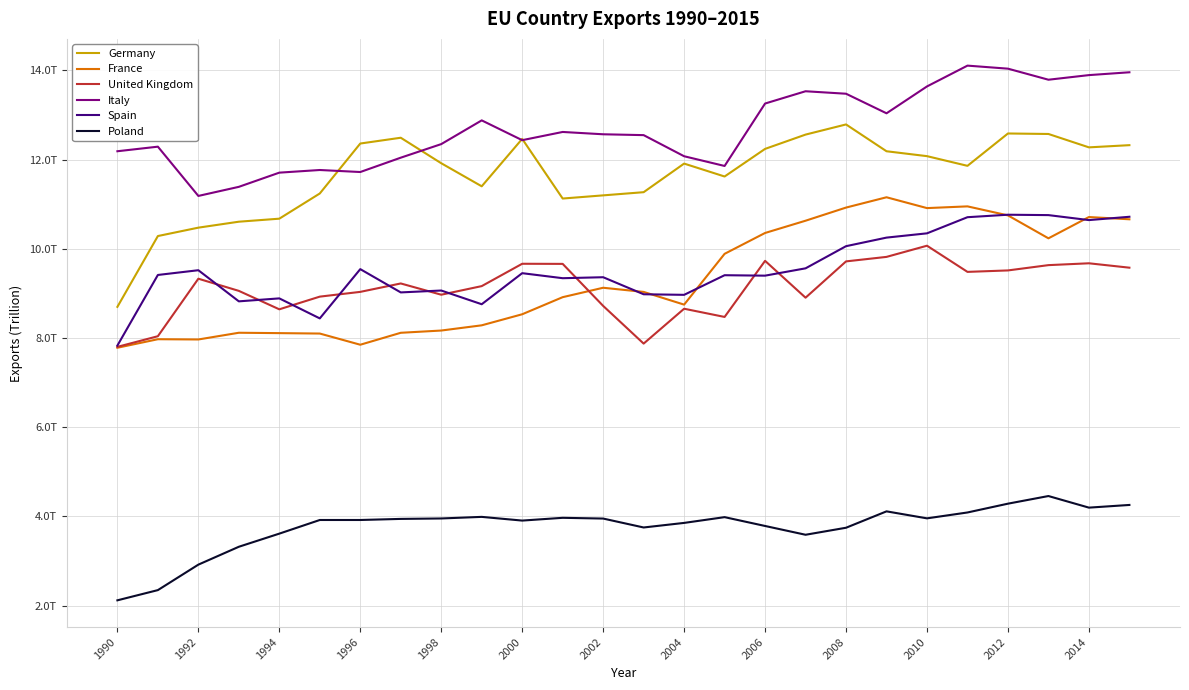

What is the lowest value of the United Kingdom series?

7.8